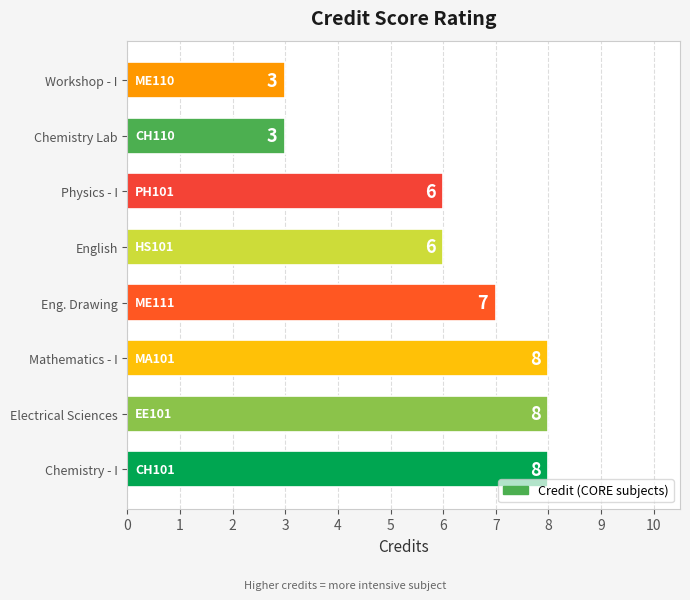

The chart shows a value of 2 at English. True or false?

False